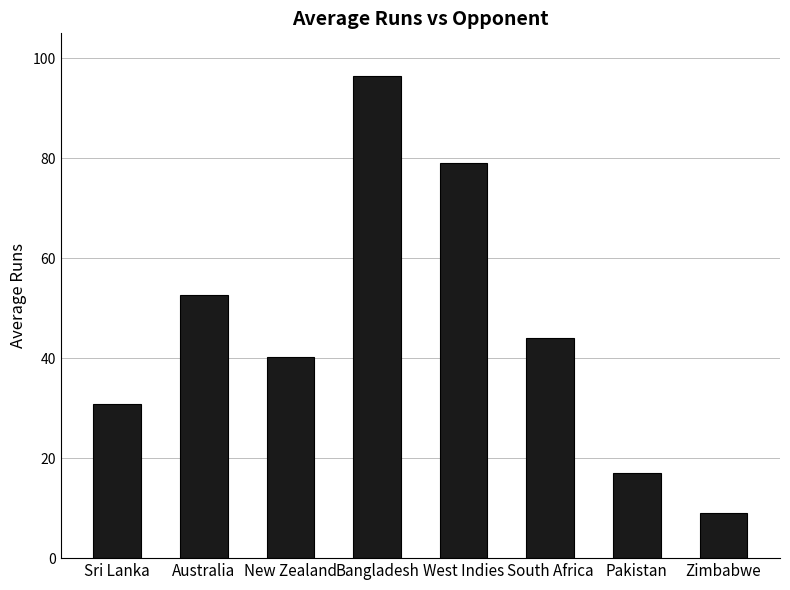

What is the approximate value at South Africa?

44.0